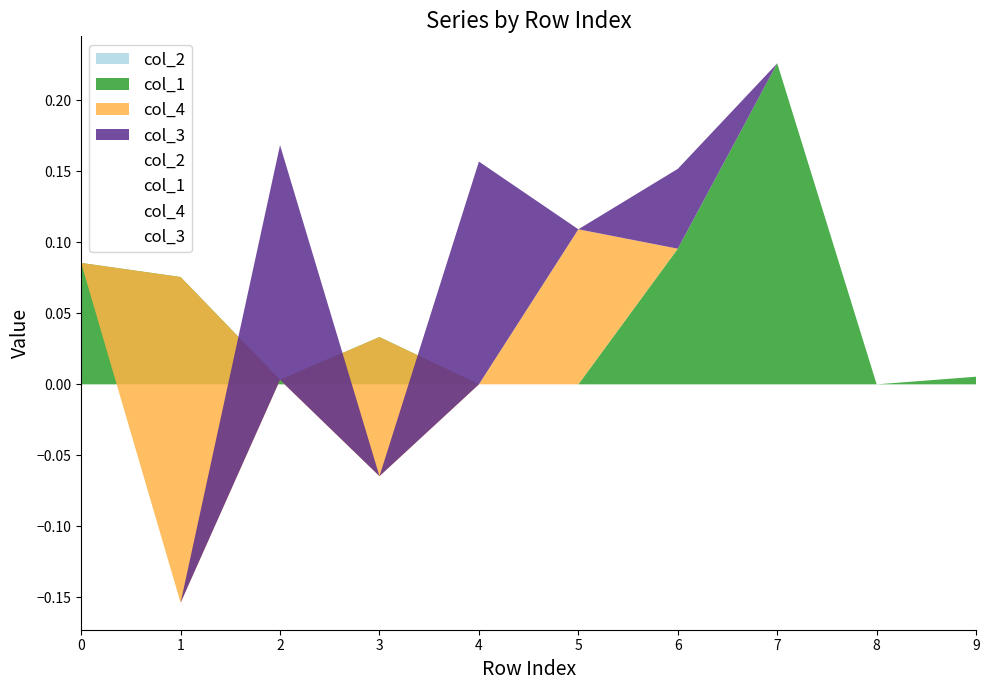

What is the sum of the col_4 values at 3 and 4?

-0.1